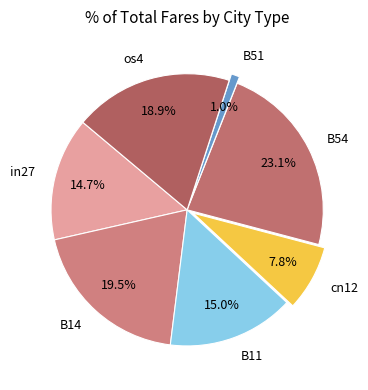

Which category has the biggest portion of the pie?

B54